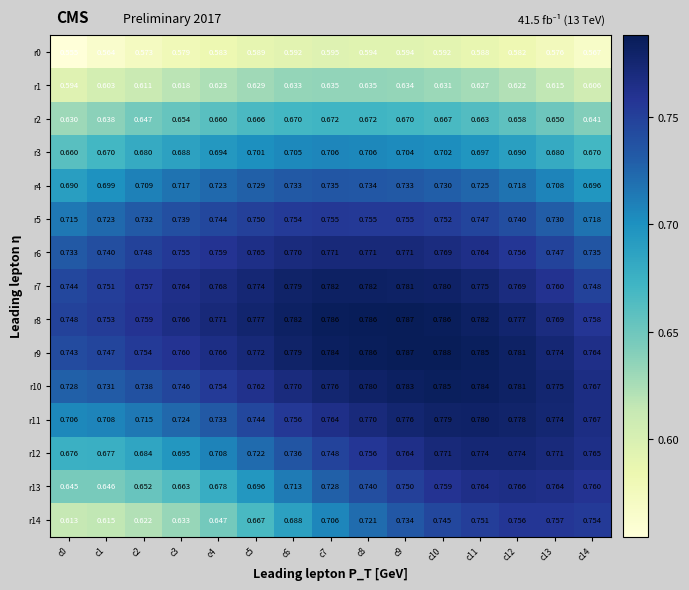

At which category does the chart reach its minimum across all series?

c0